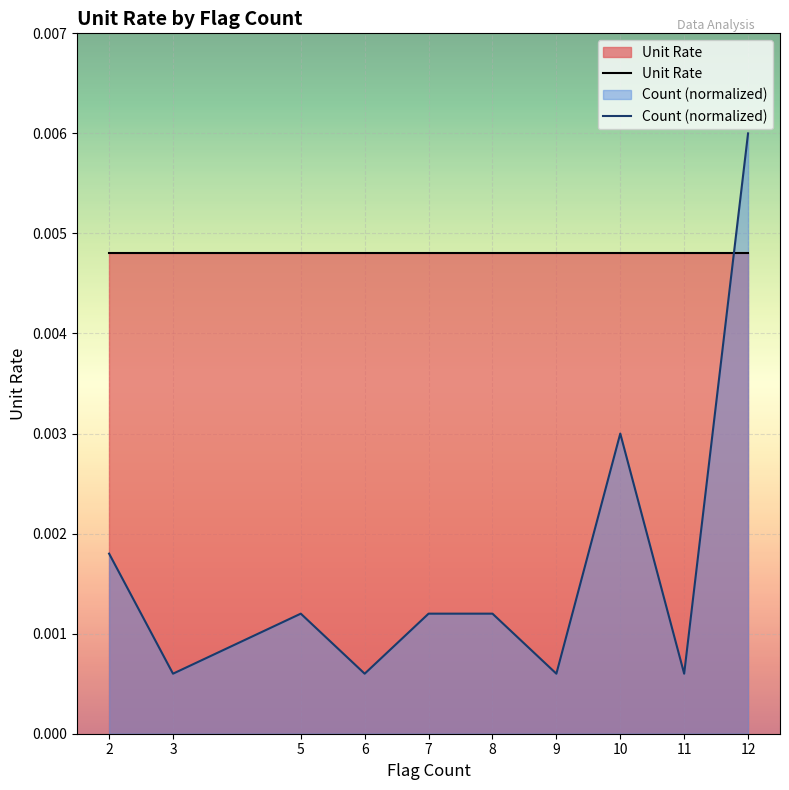

List the series in order of their overall mean, highest first.

Unit Rate, Count (normalized)